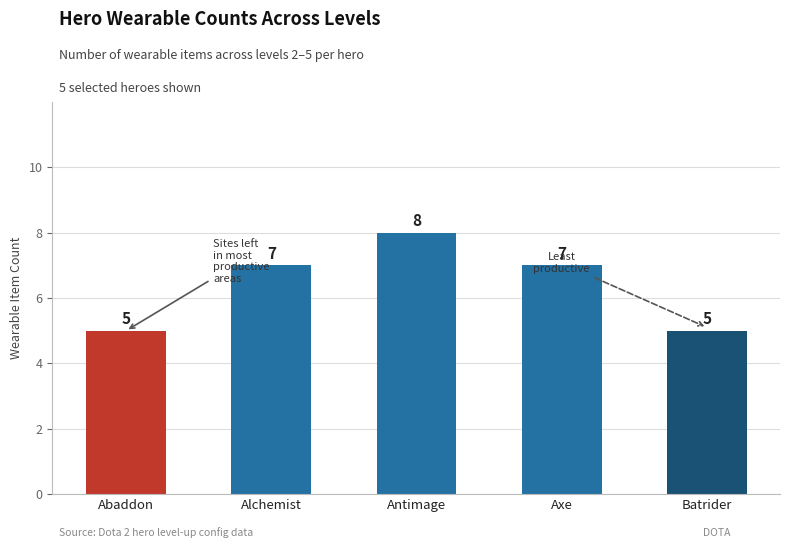

True or false: the data shows 4 at Axe.

False